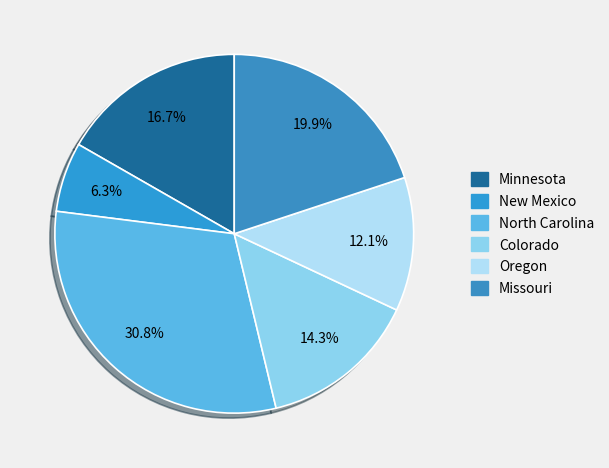

How many slices are in this pie chart?

6